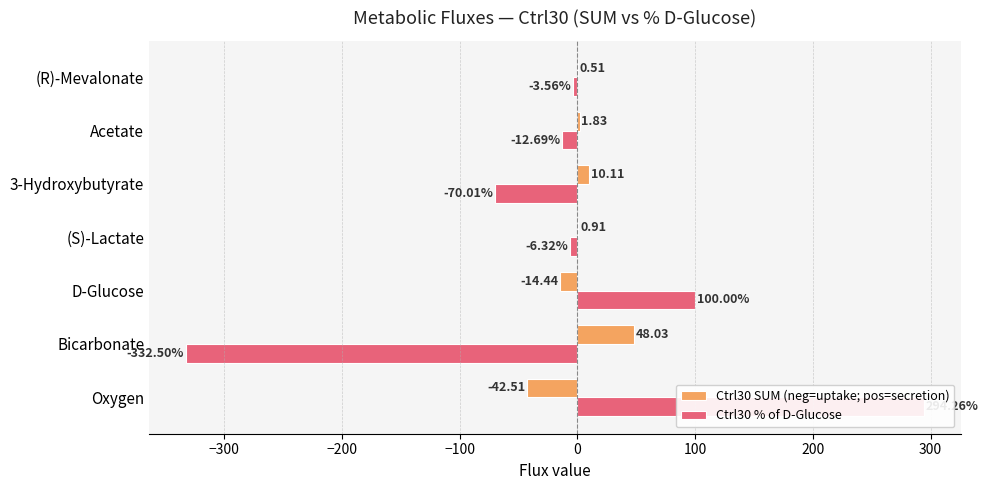

List the series in order of their overall mean, lowest first.

Ctrl30 % of D-Glucose, Ctrl30 SUM (neg=uptake; pos=secretion)